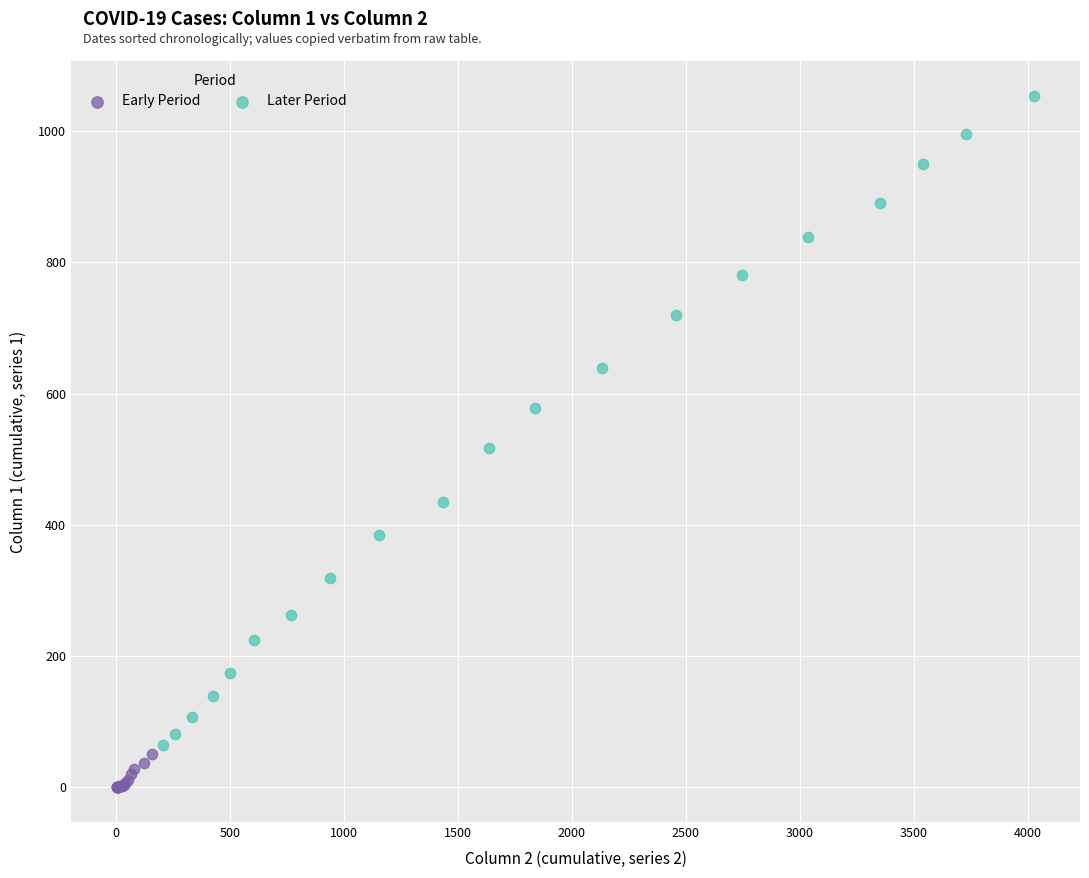

Which series reaches the minimum Y coordinate?

Early Period